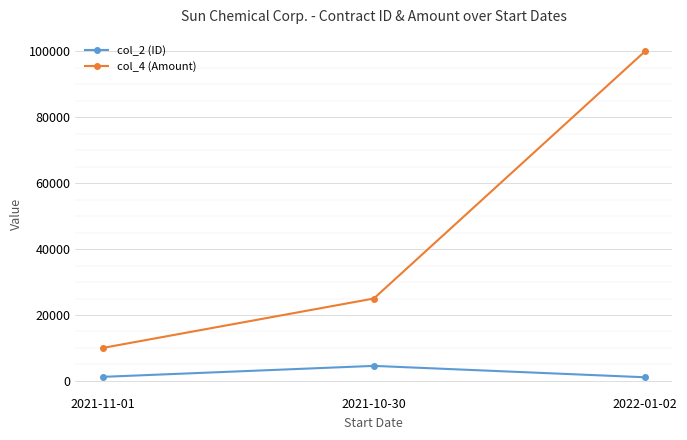

Where is col_2 (ID) nearest to the value 2839?

2021-11-01